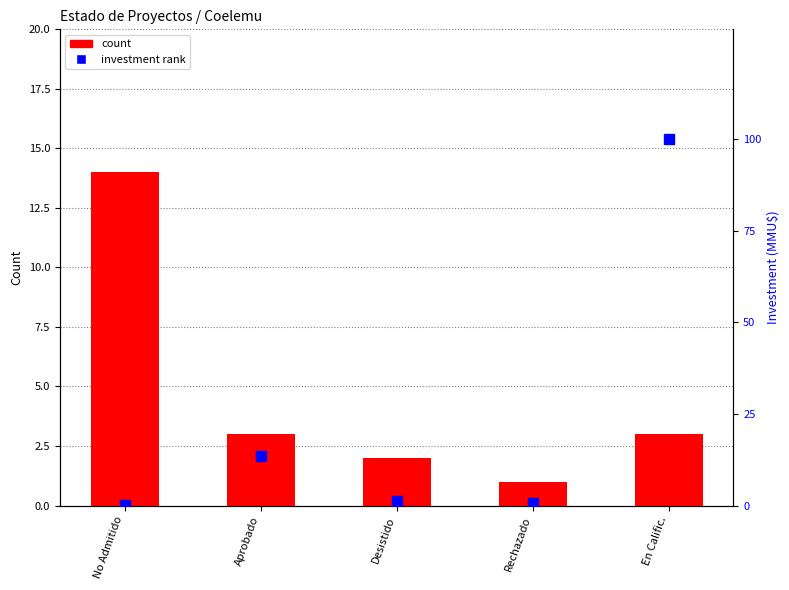

The value of count at Rechazado is 1.0. True or false?

True